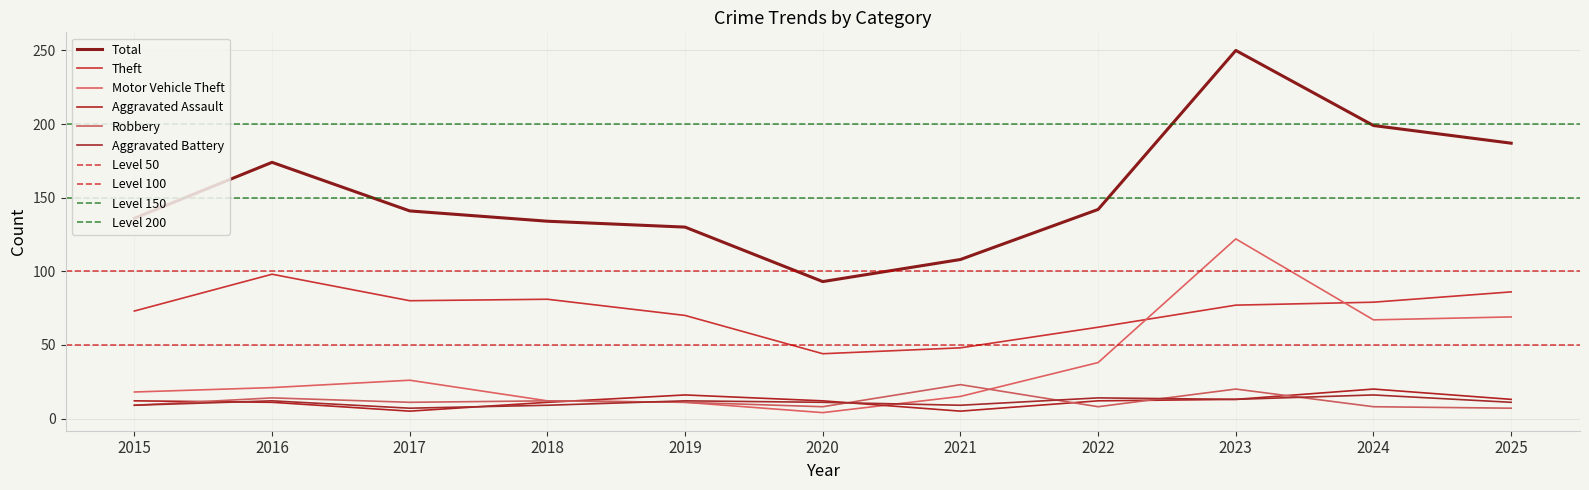

What is the value of the Robbery point at the 5th from the left?

11